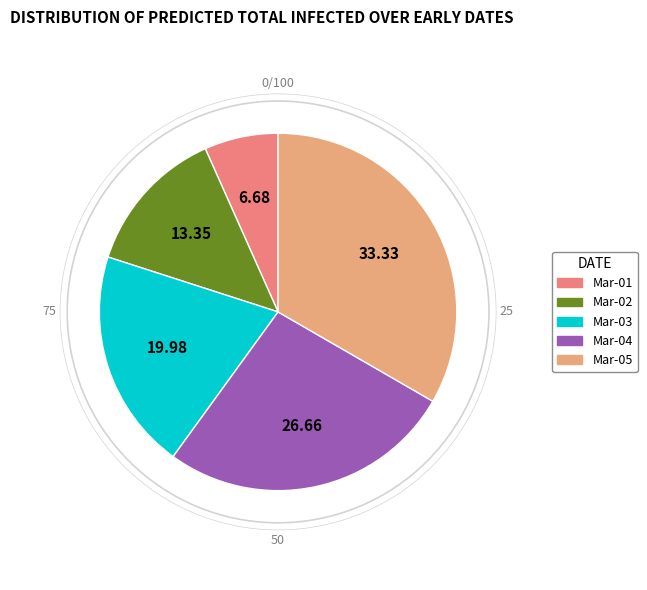

How many segments does this pie chart have?

5